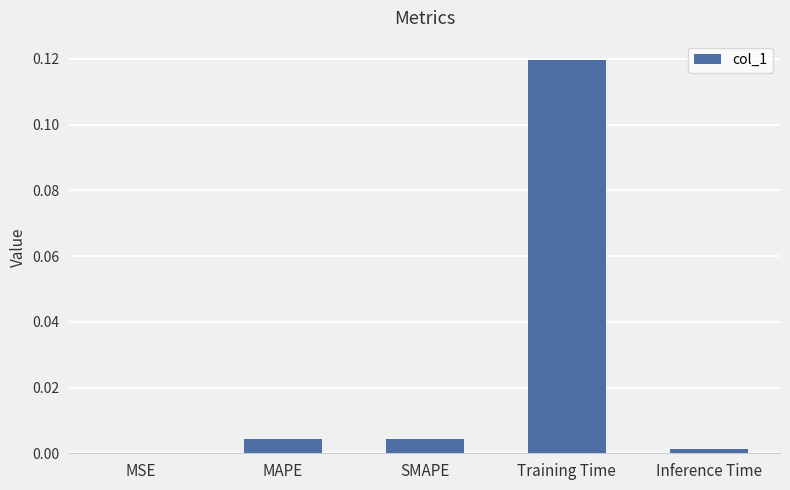

True or false: the data shows 0.0 at MSE.

True